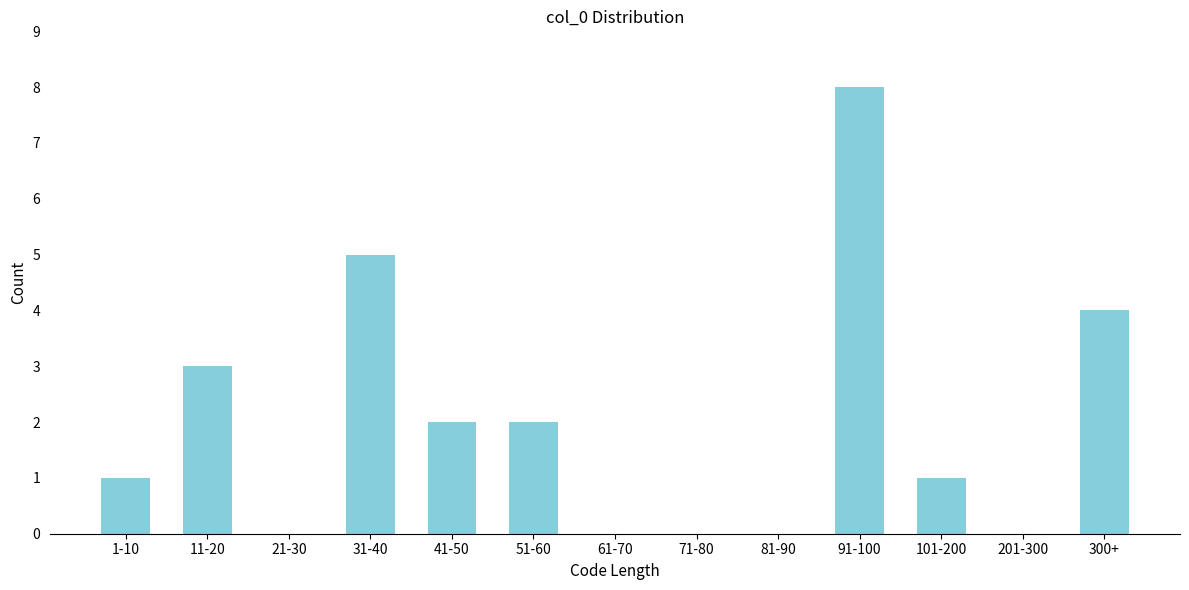

Reading left to right, transcribe all the data shown in this chart.

1-10=1	11-20=3	21-30=0	31-40=5	41-50=2	51-60=2	61-70=0	71-80=0	81-90=0	91-100=8	101-200=1	201-300=0	300+=4